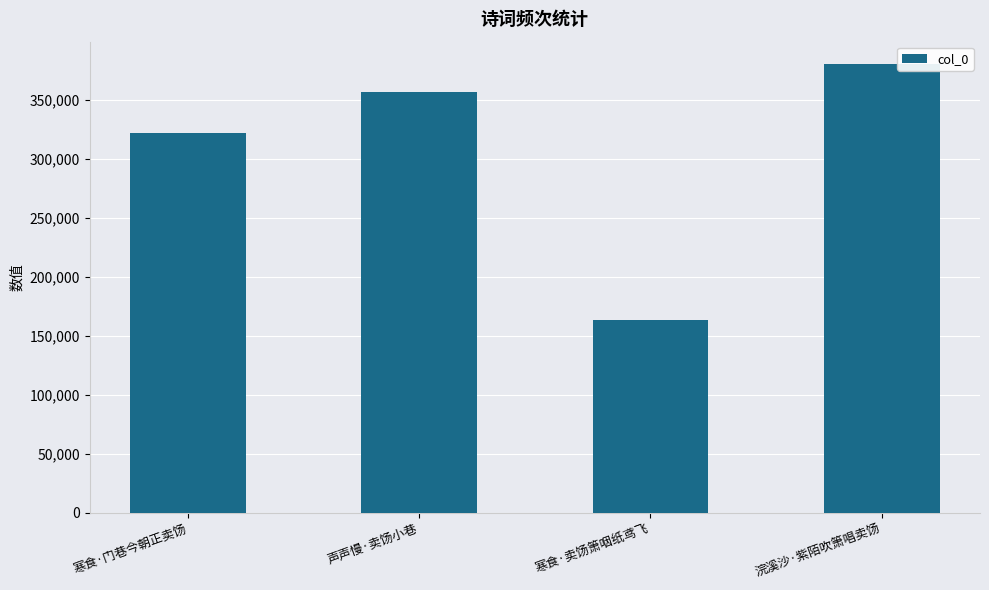

What position from the right is 浣溪沙·紫陌吹箫唱卖饧?

1